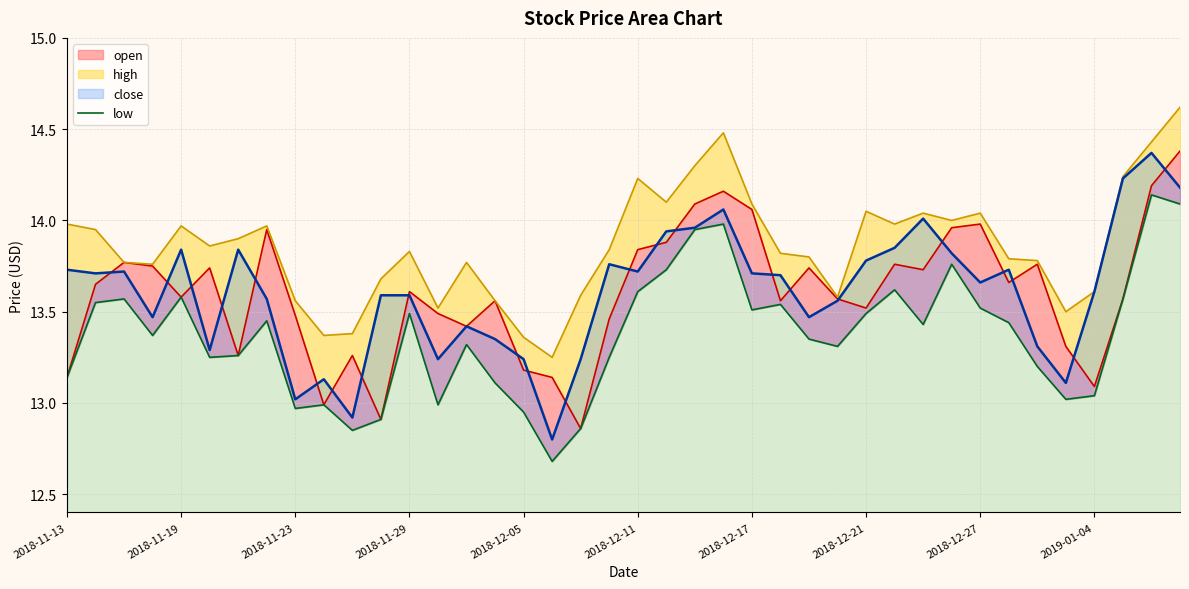

What is the sum of all values?

534.8